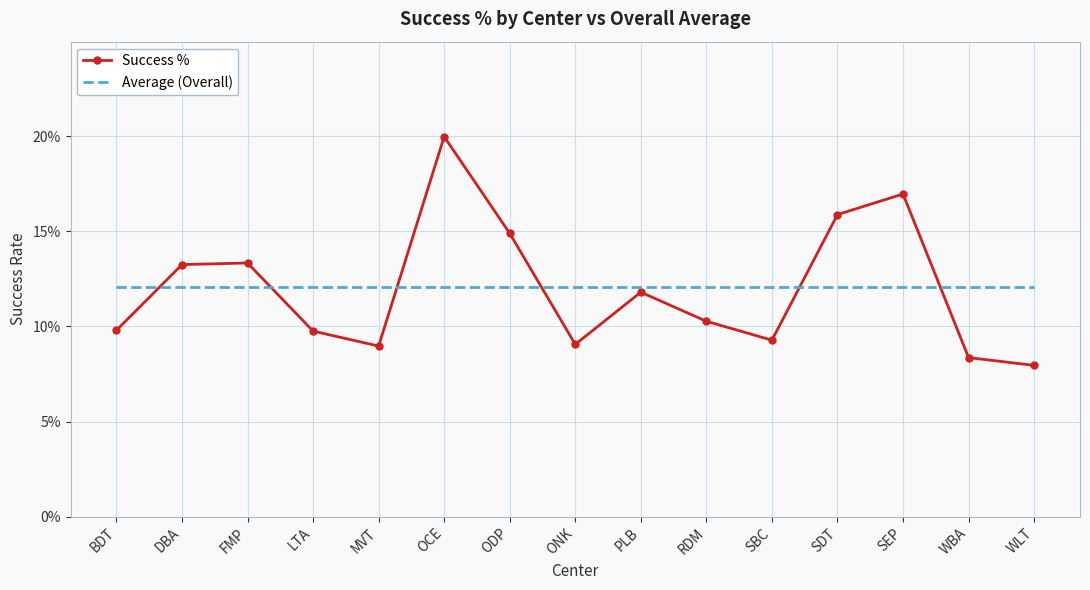

What are all the series names shown in the legend?

Success %, Average (Overall)